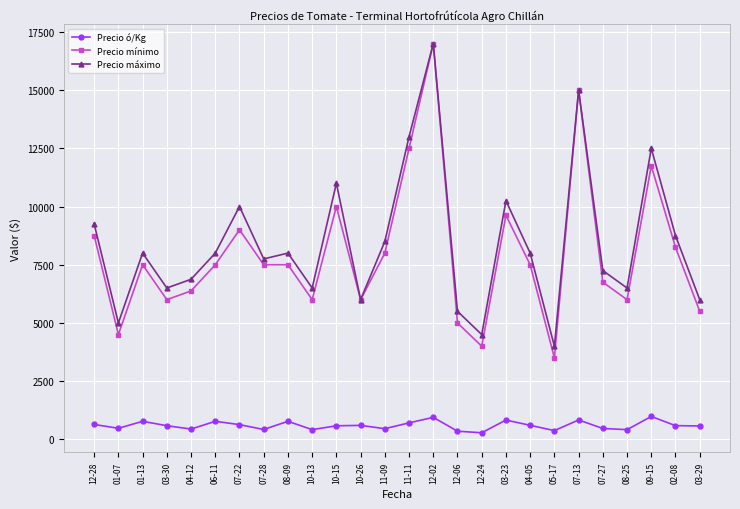

Does the chart have visible grid lines?

Yes